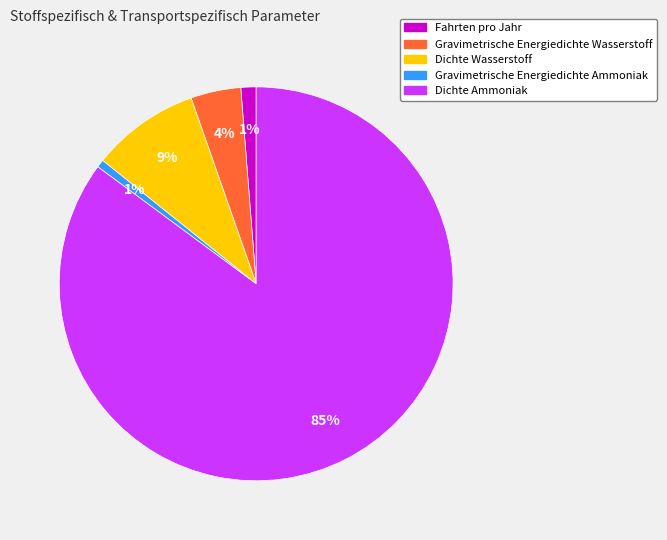

How many slices are in this pie chart?

5